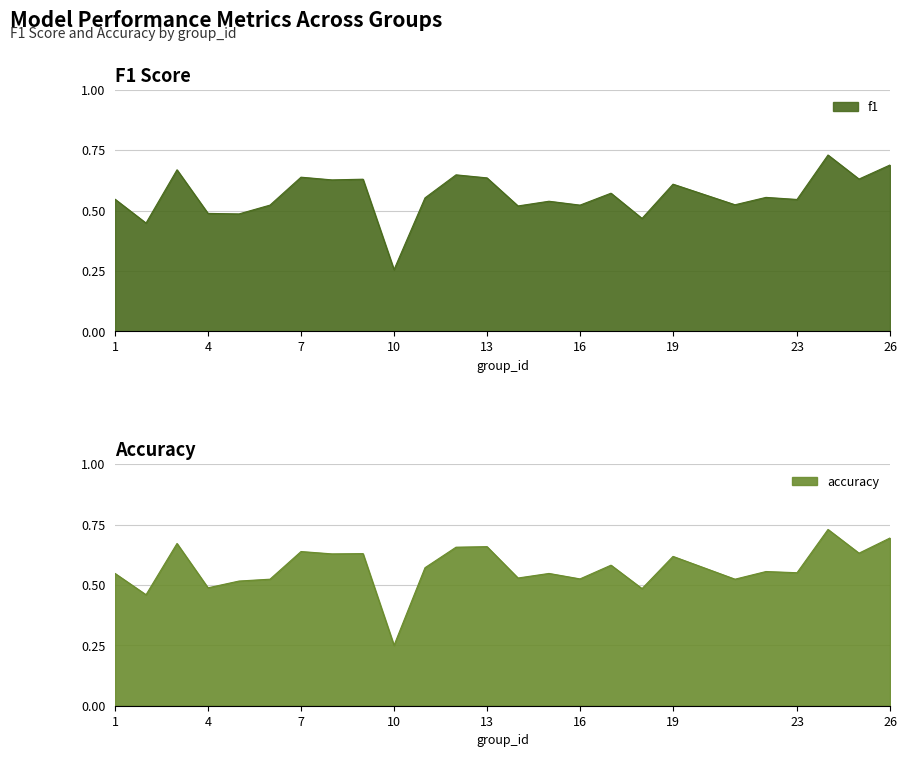

Is it true that f1 equals 1.0 at 7?

False